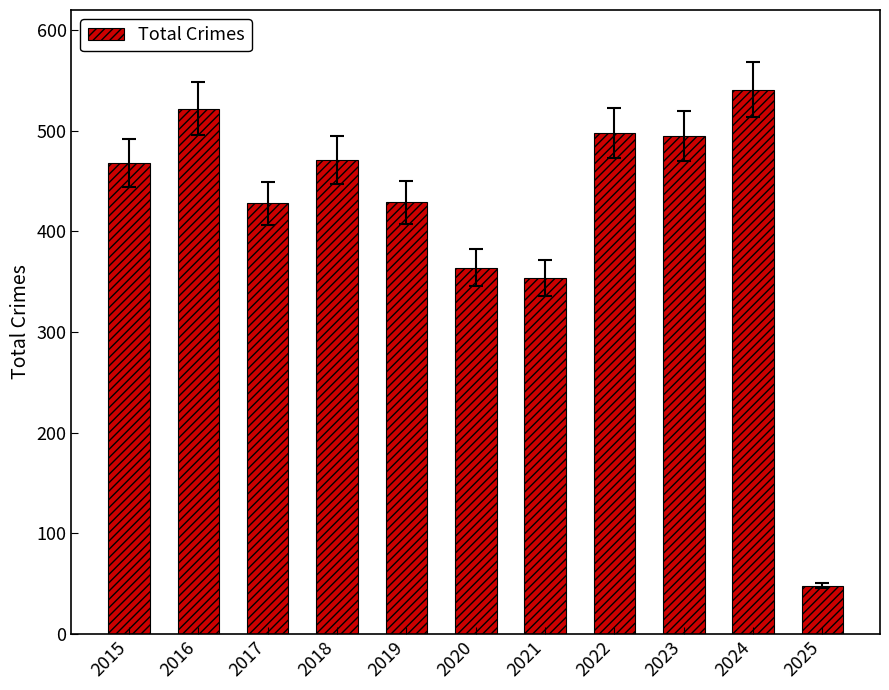

Which has a higher value, 2021 or 2016?

2016